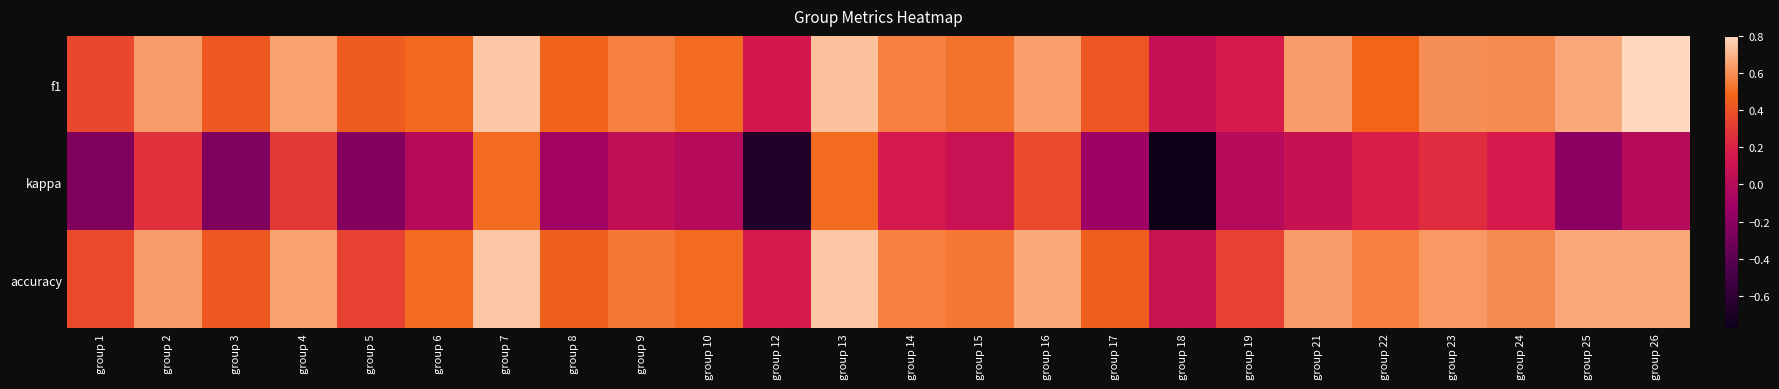

Which category has the highest value across all series?

group 26